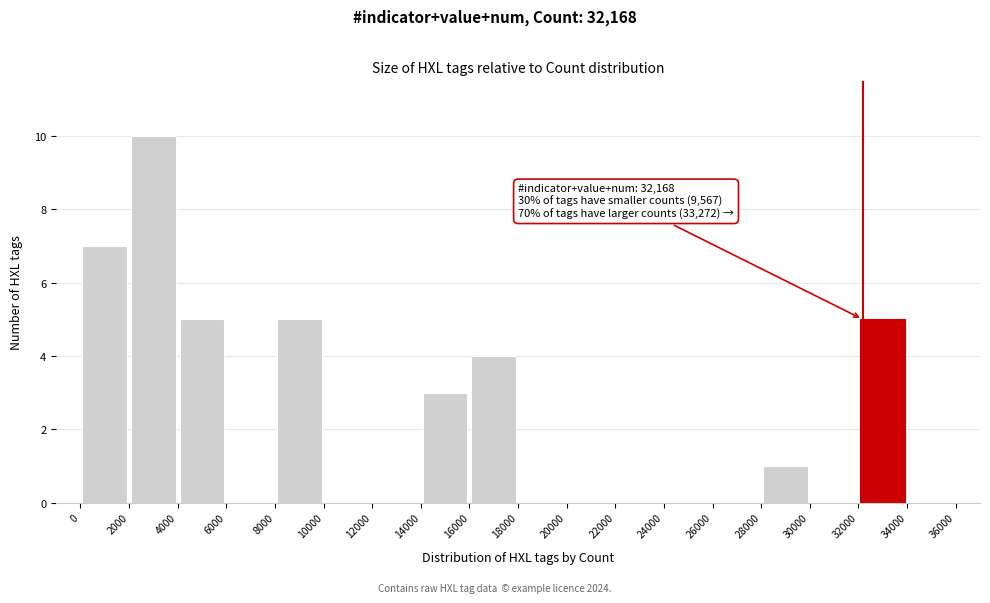

Over which range of the x-axis is the bar tallest?

2000 to 4000